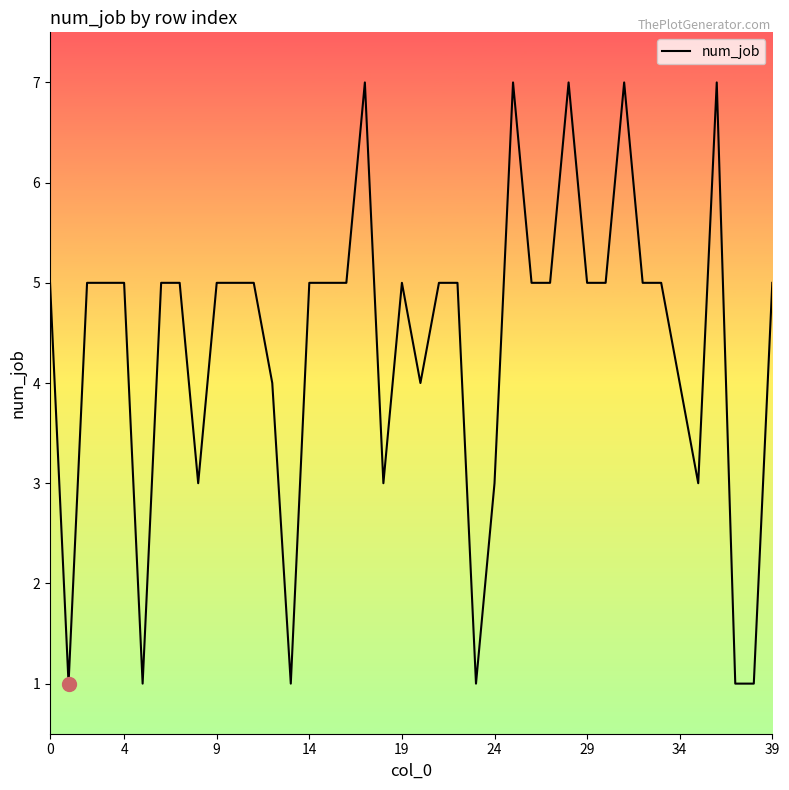

What is the difference between the maximum and minimum values?

6